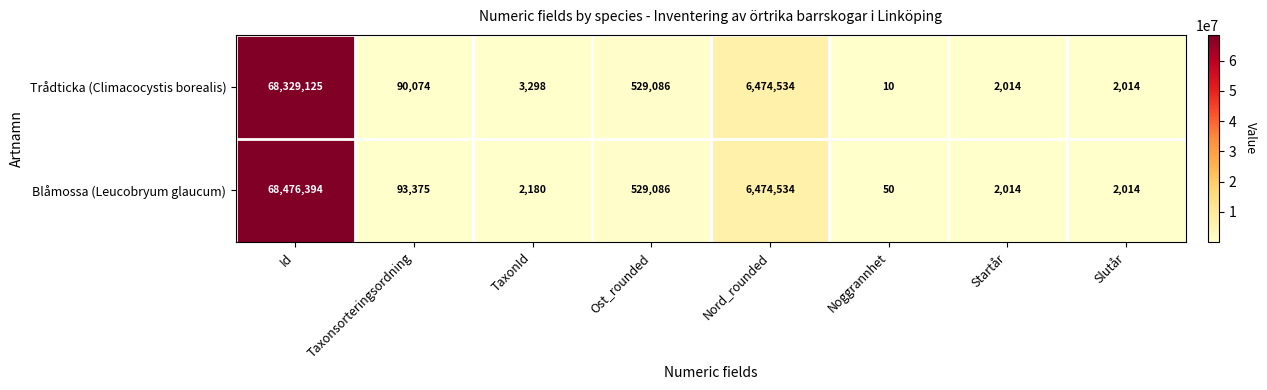

At which category does the chart reach its minimum across all series?

Noggrannhet